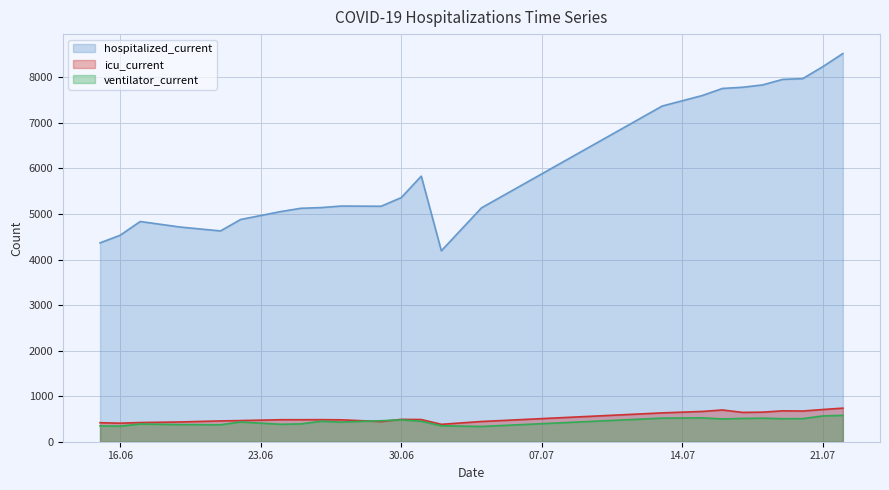

True or false: icu_current and ventilator_current intersect in this chart.

True